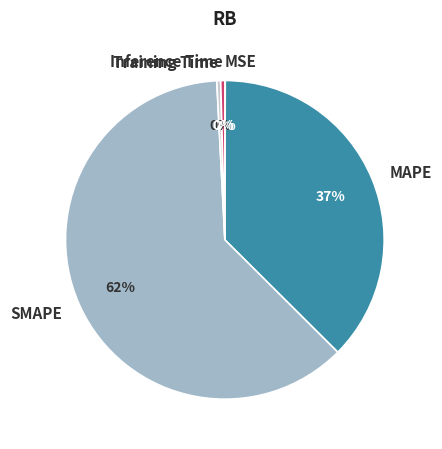

Combined, do MAPE and Training Time account for over 50%?

No